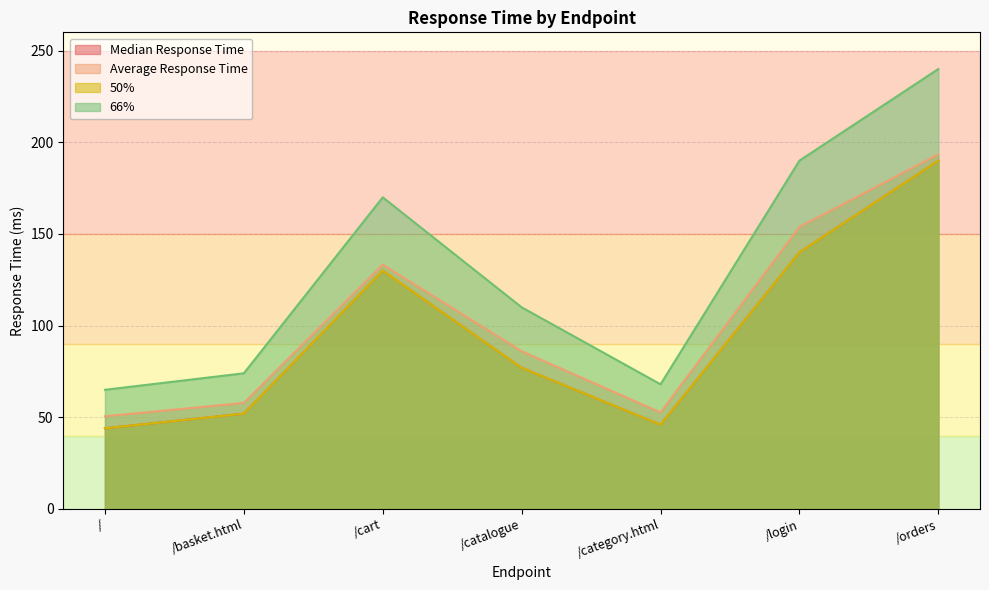

How many lines are shown in the chart?

4